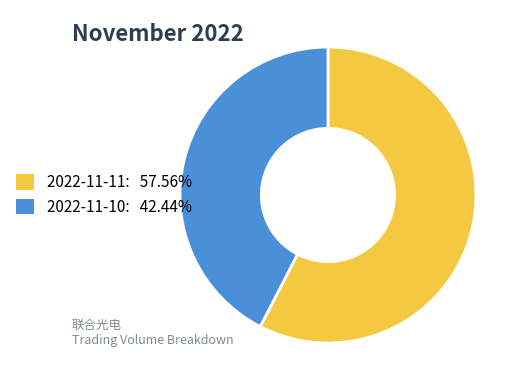

Is the sum of 2022-11-10 and 2022-11-11 greater than half?

Yes